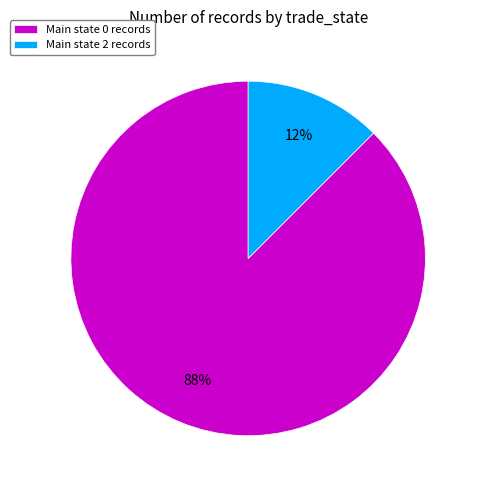

Which slice is the largest?

Main state 0 records